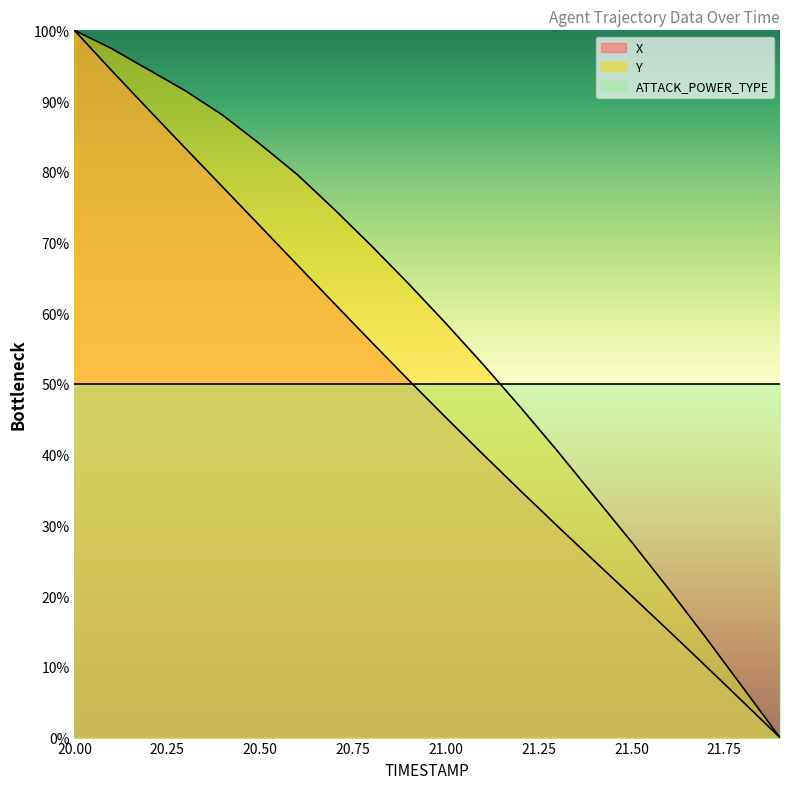

True or false: X and Y intersect in this chart.

False